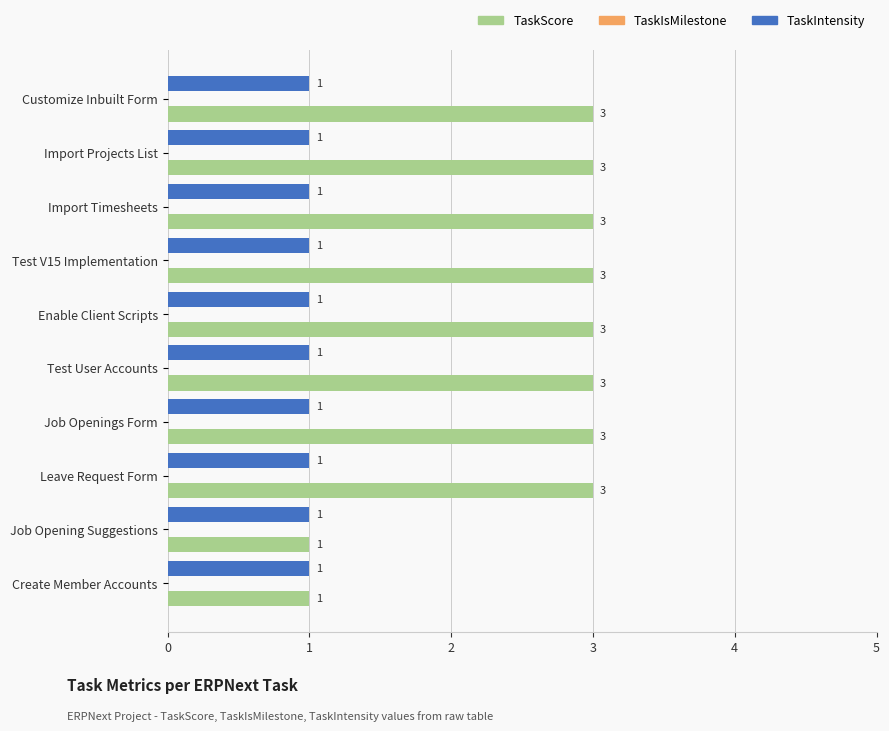

What is the sum of all TaskScore values?

26